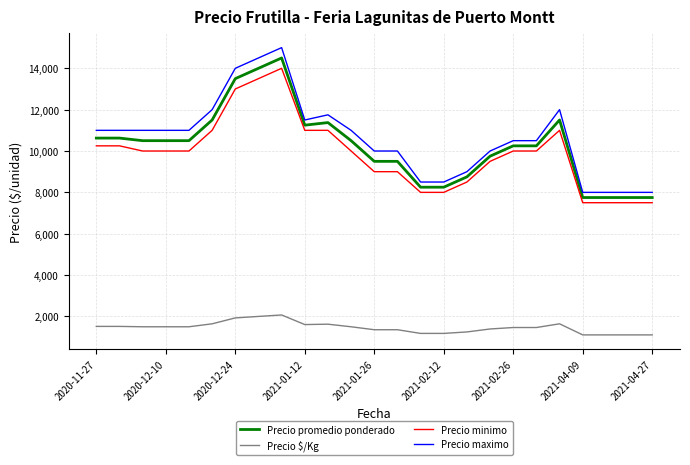

How many values in the Precio $/Kg series are below 1500?

12